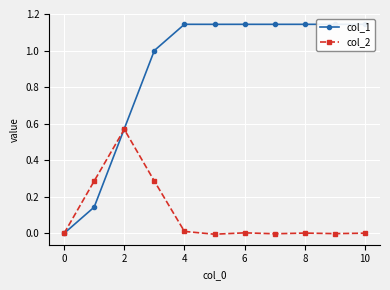

Which series has the widest spread of values?

col_1